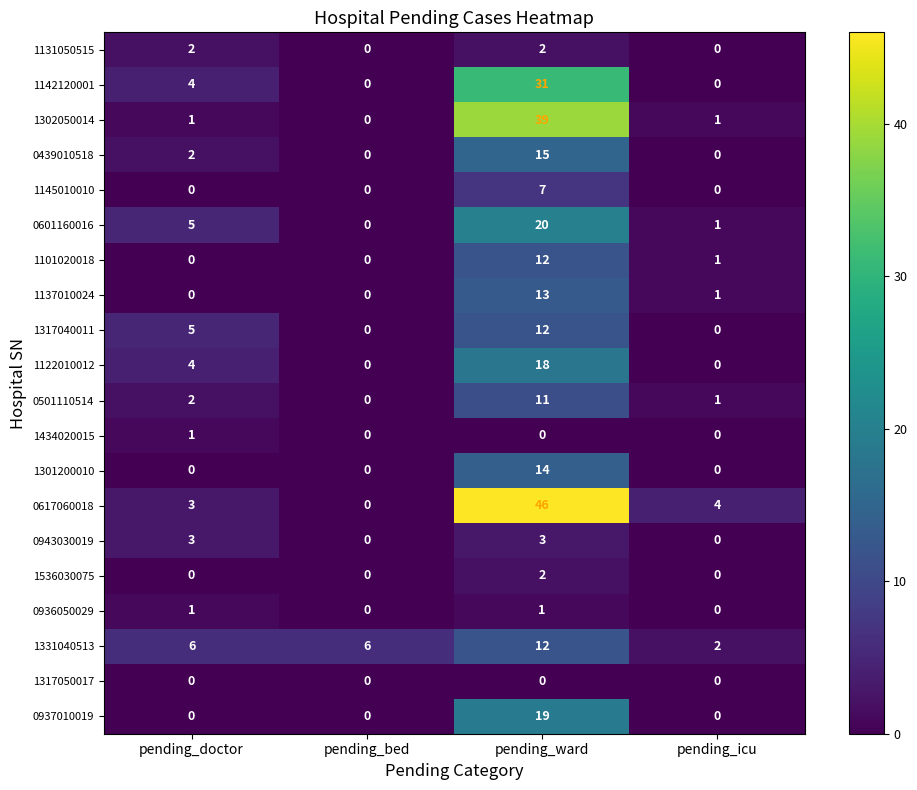

What is the difference between the highest and lowest values at pending_doctor?

6